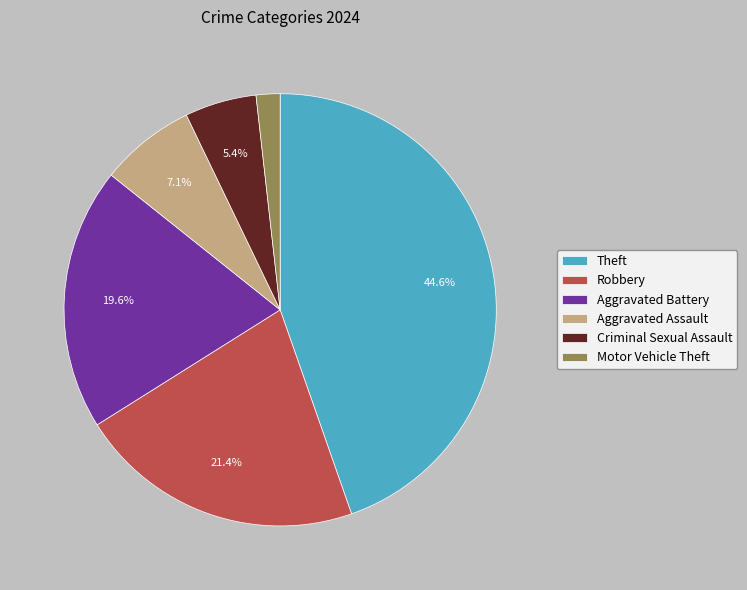

To the nearest percent, what is the average slice percentage?

17%